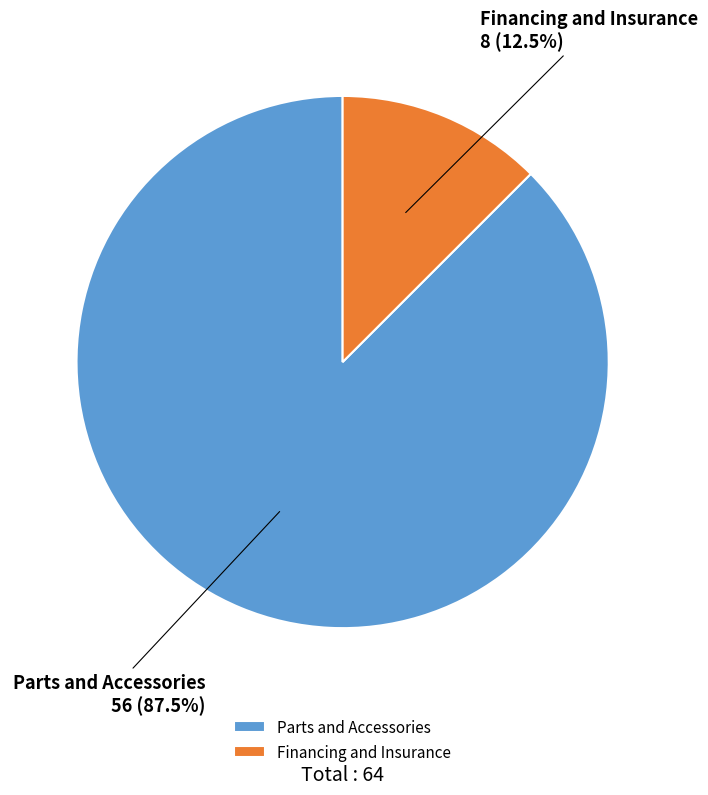

Combined, what portion of the pie is Parts and Accessories and Financing and Insurance?

100.0%